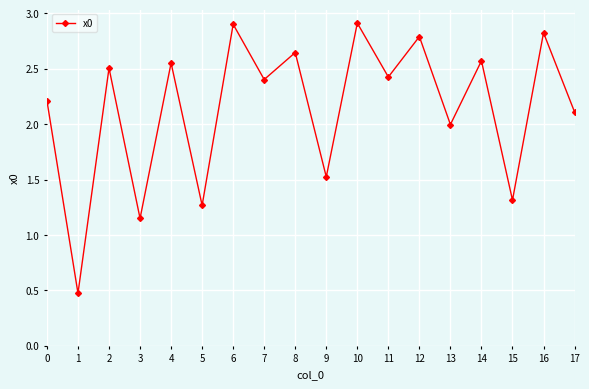

True or false: the data shows 1.8 at 14.

False